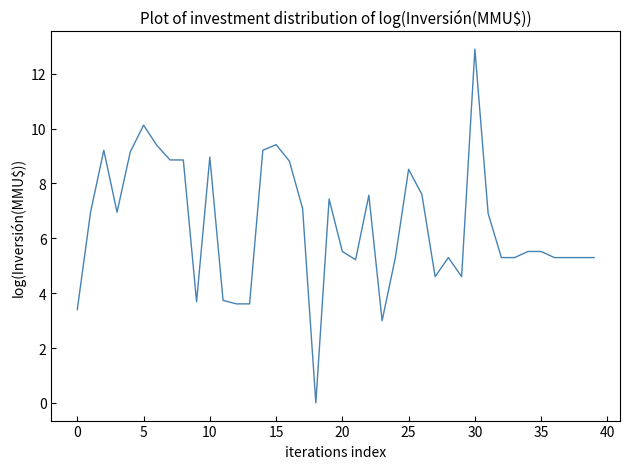

What is the maximum value shown in the chart?

12.9